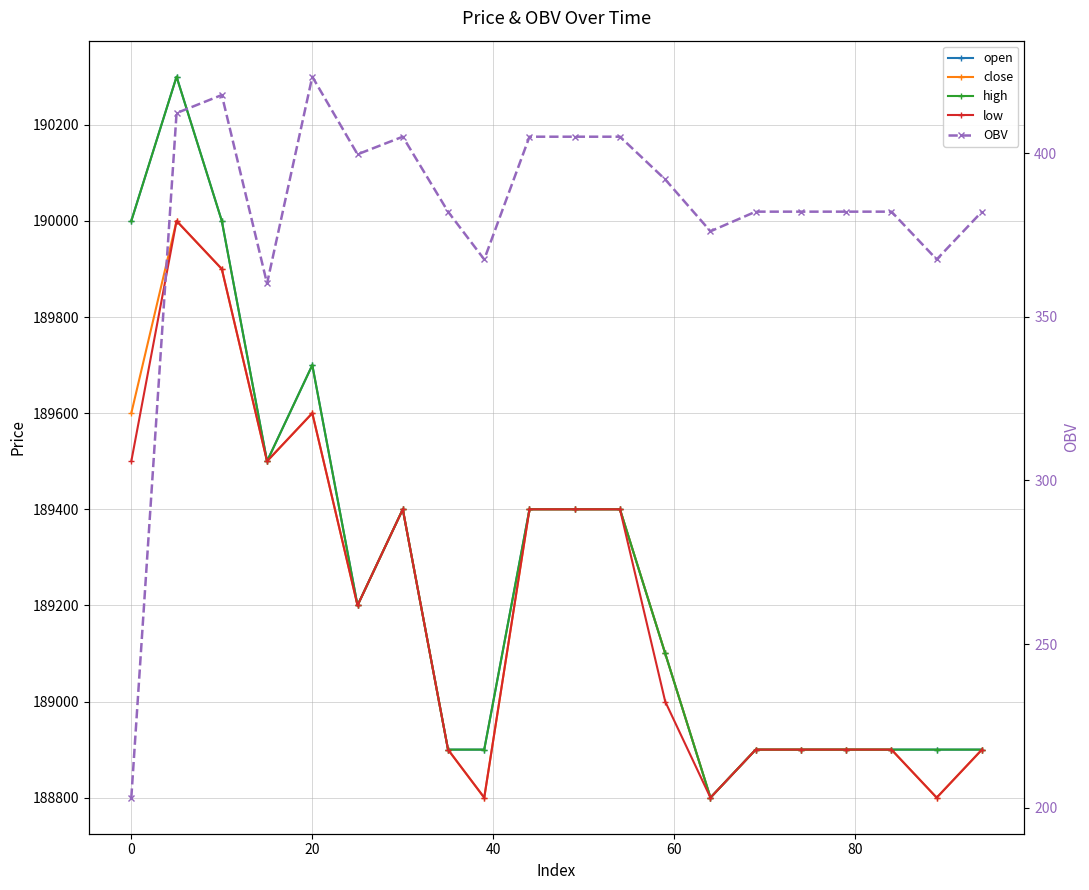

Is it true that close equals 46427.6 at 0?

False